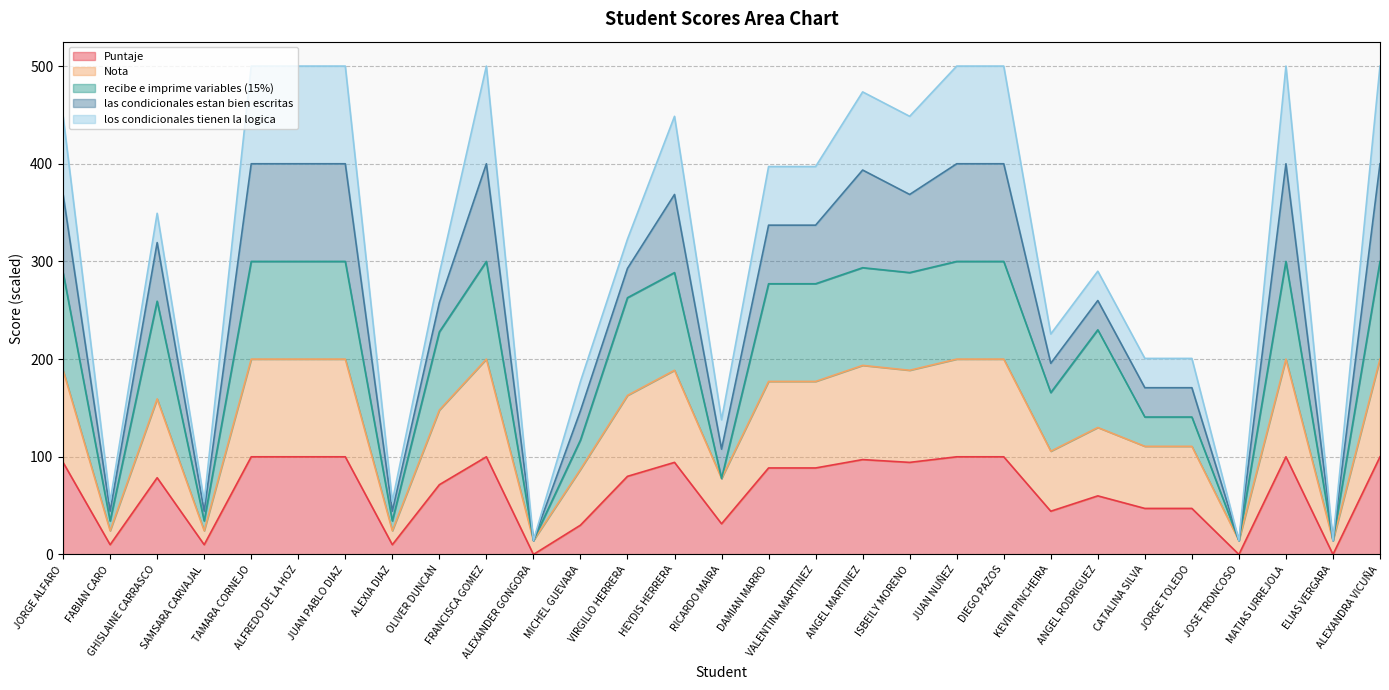

True or false: recibe e imprime variables (15%) and Puntaje intersect in this chart.

False